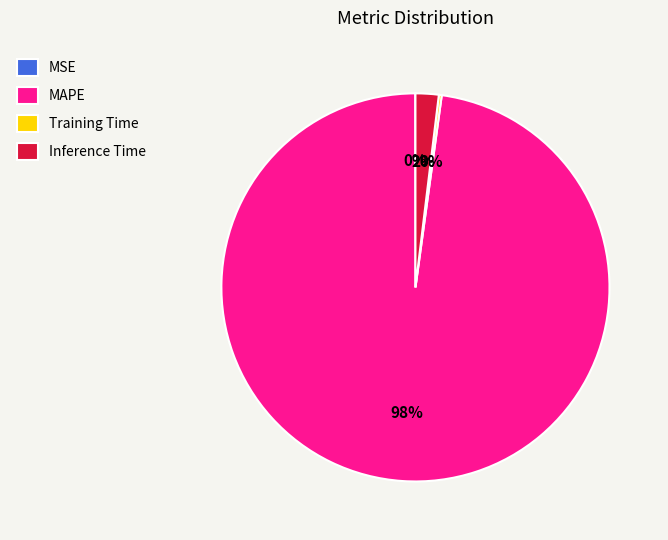

What is the largest slice in the pie chart?

MAPE